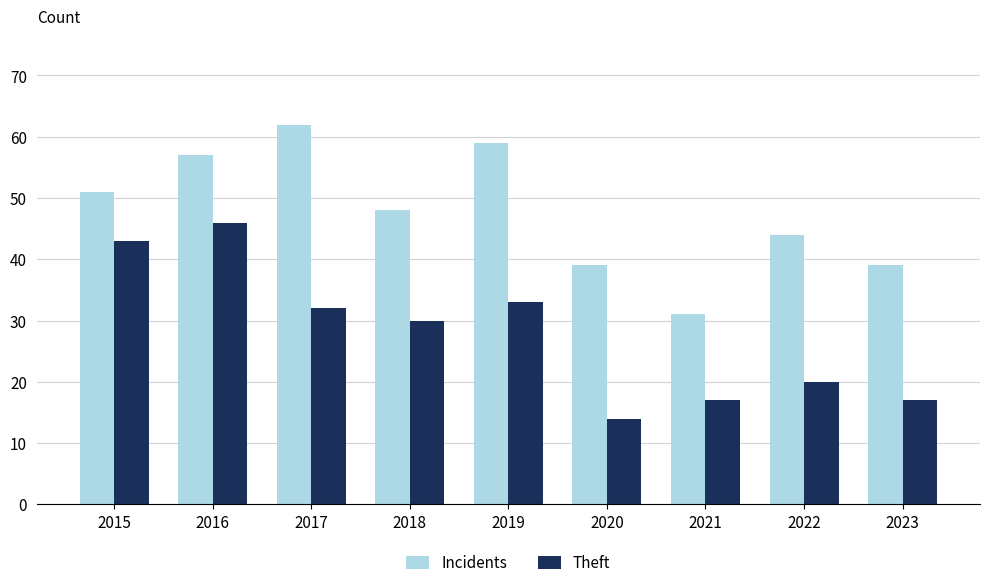

What is the sum of the Incidents values at 2021 and 2022?

75